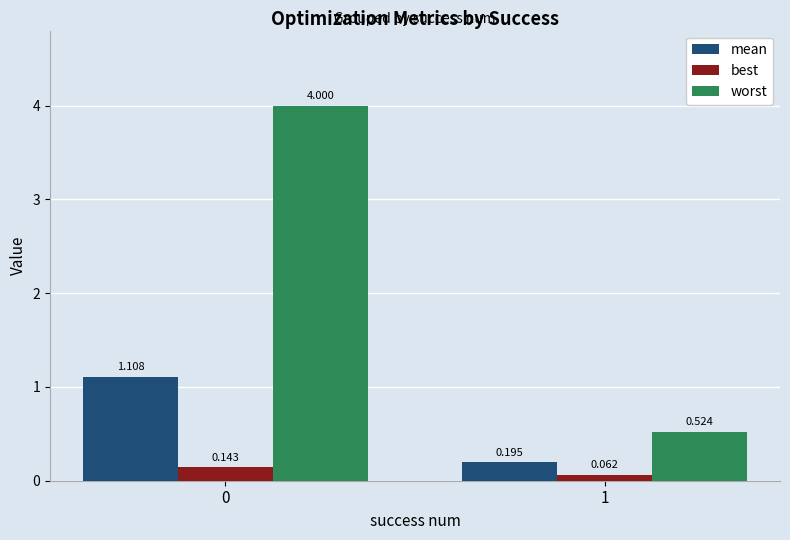

Rank the series by their maximum value, from lowest to highest.

best, mean, worst